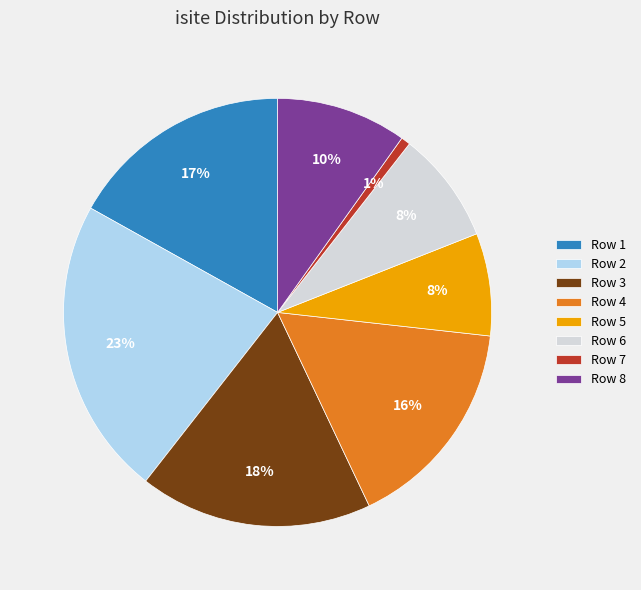

To the nearest percent, what is the combined percentage of Row 1 and Row 8?

27%